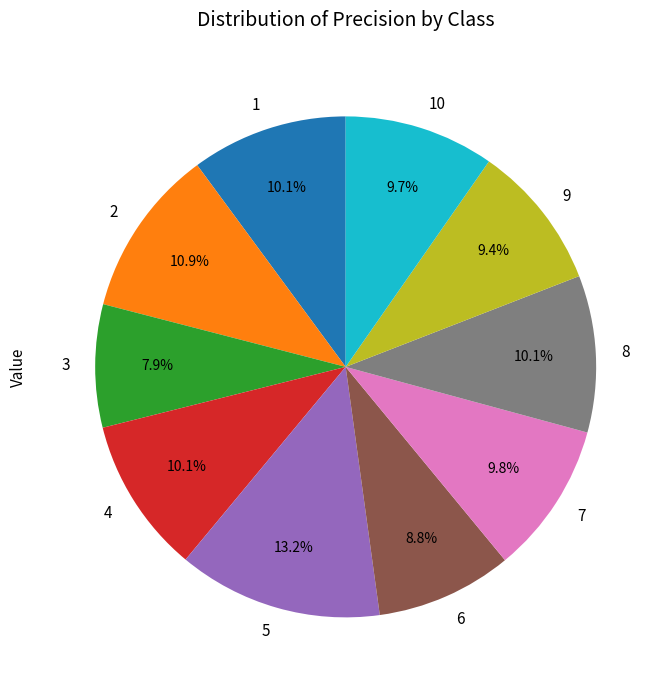

To the nearest percent, what is the combined percentage of 5 and 1?

23%